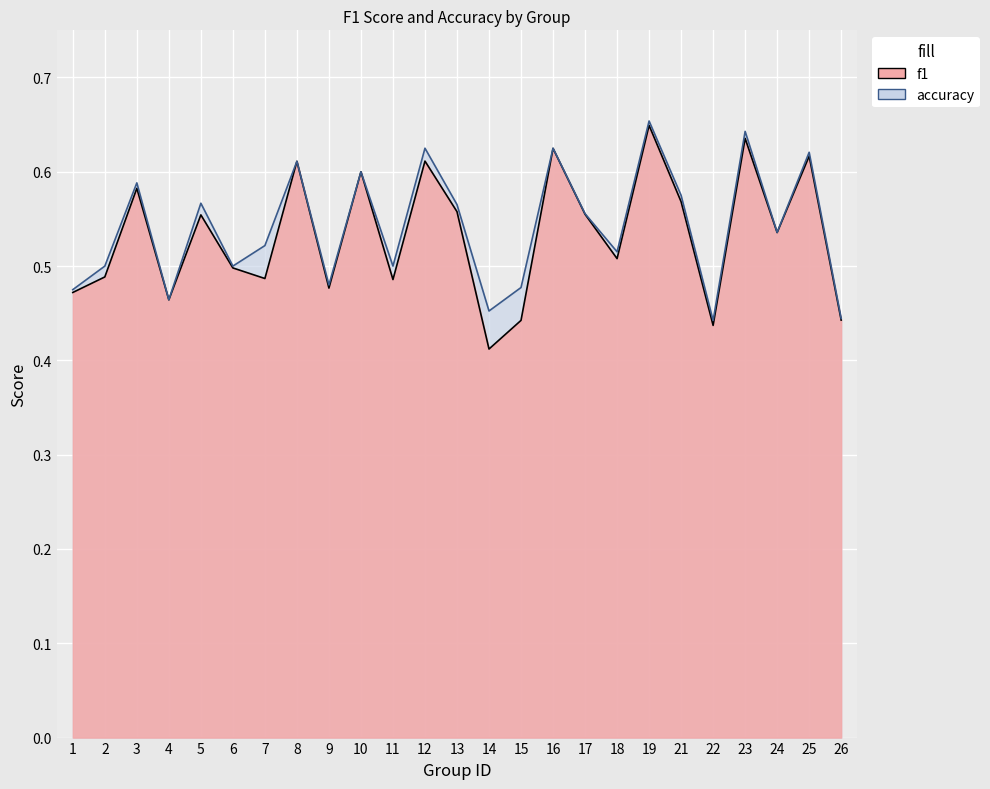

List the labels in order of f1 value, largest first.

19, 23, 16, 25, 12, 8, 10, 3, 21, 13, 17, 5, 24, 18, 6, 2, 7, 11, 9, 1, 4, 26, 15, 22, 14